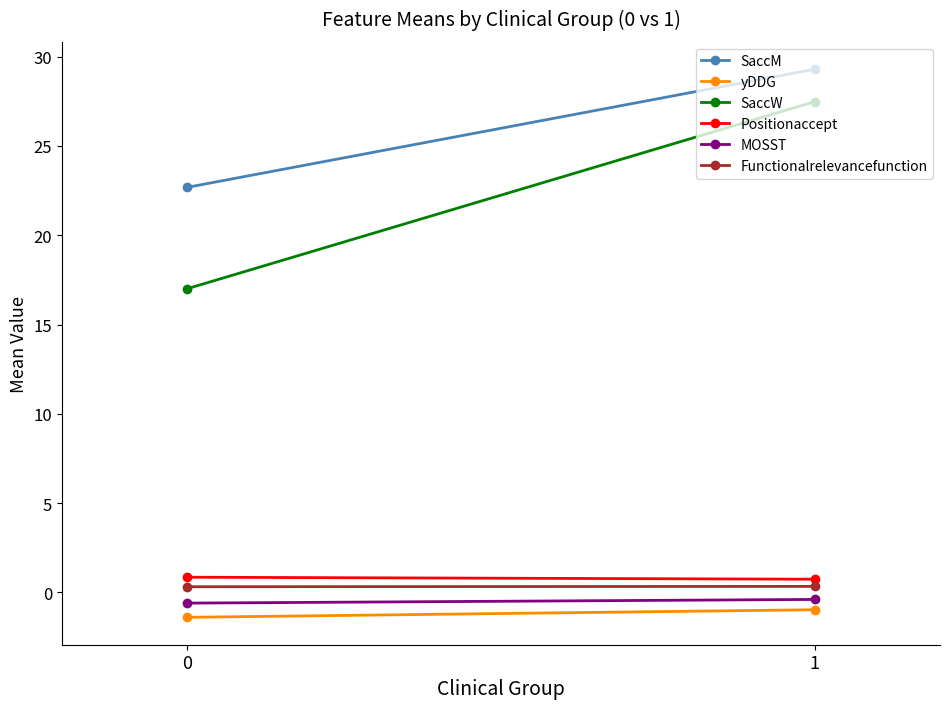

What are all the series names shown in the legend?

SaccM, yDDG, SaccW, Positionaccept, MOSST, Functionalrelevancefunction